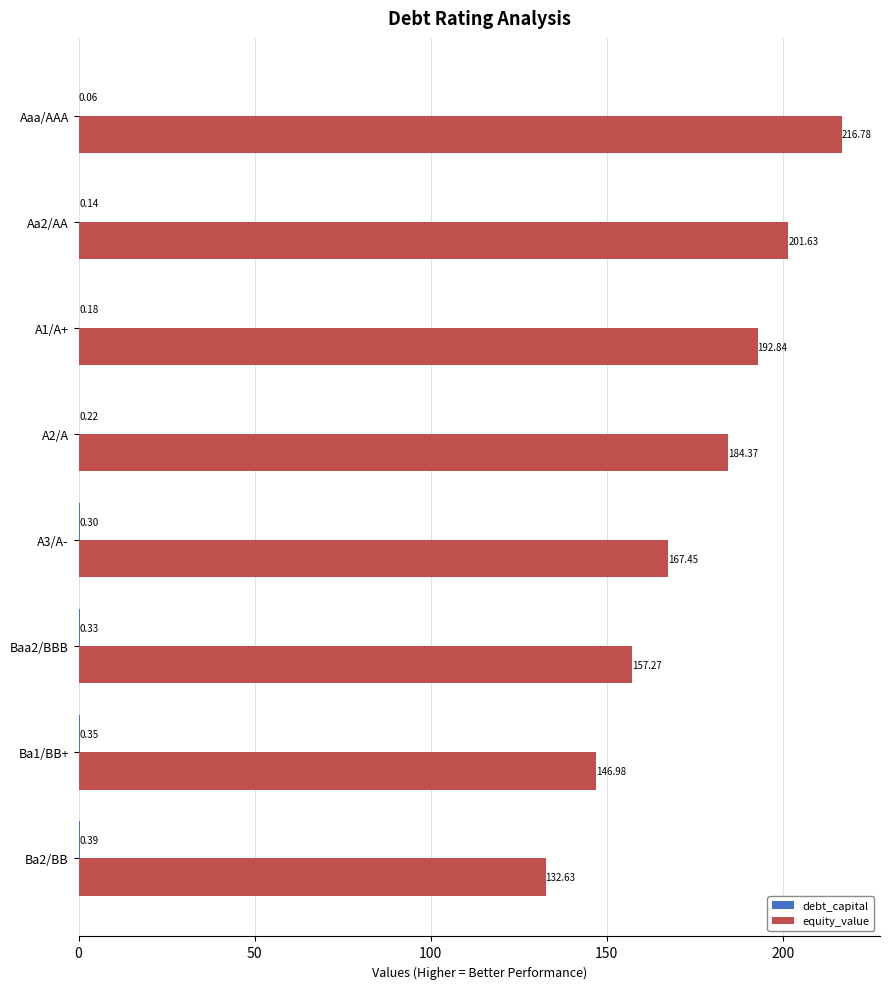

Between A2/A and Baa2/BBB, which series saw the biggest shift?

equity_value